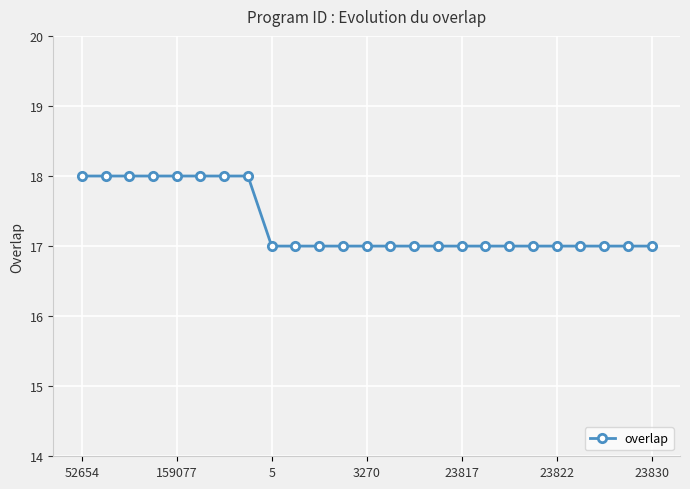

Reading right to left, what are all the values shown in this chart?

17	17	17	17	17	17	17	17	17	17	17	17	17	17	17	17	17	18	18	18	18	18	18	18	18